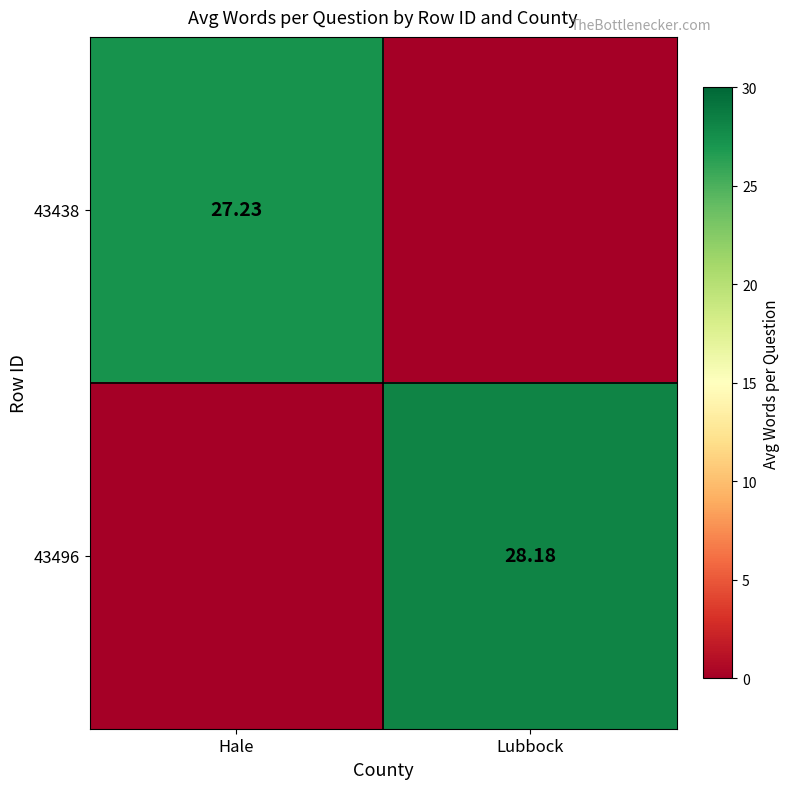

At how many categories does at least one series exceed 11?

2